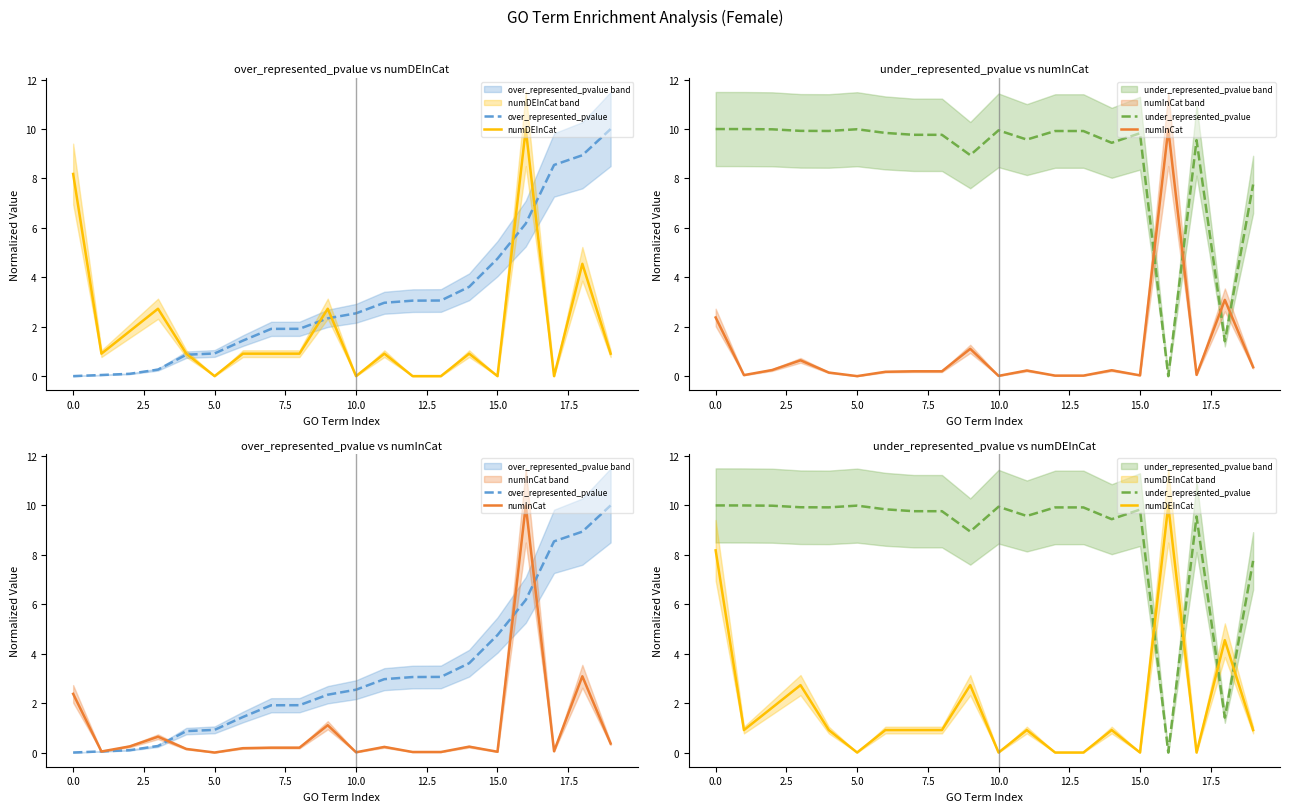

What value does the under_represented_pvalue series have at 13?

9.9